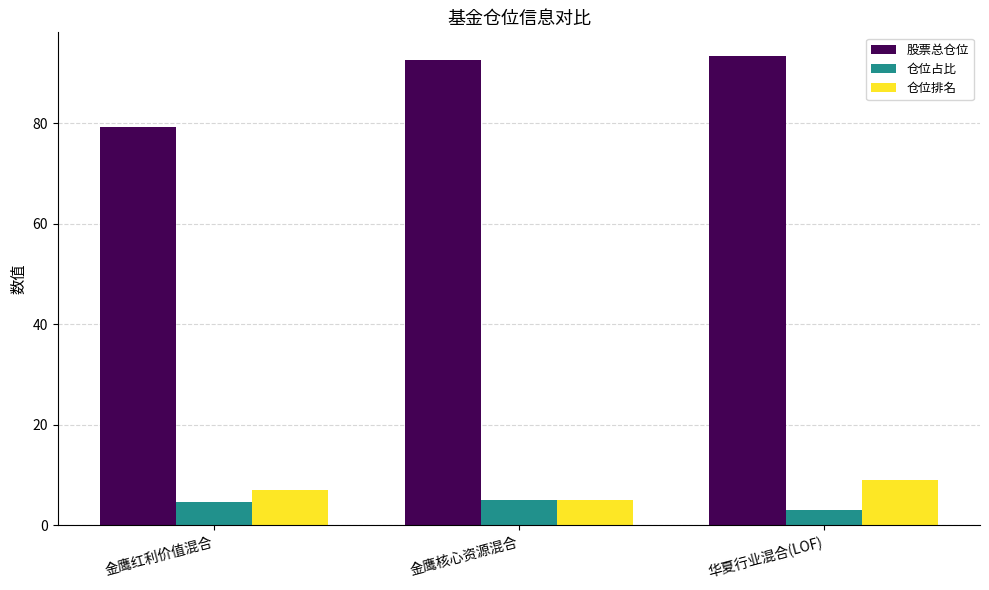

Which category has the lowest value across all series?

华夏行业混合(LOF)